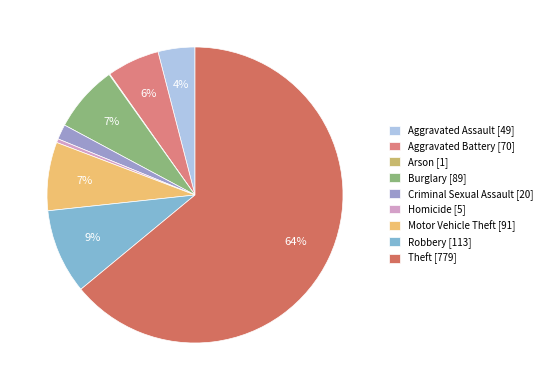

How much of the chart is everything except Motor Vehicle Theft?

92.5%